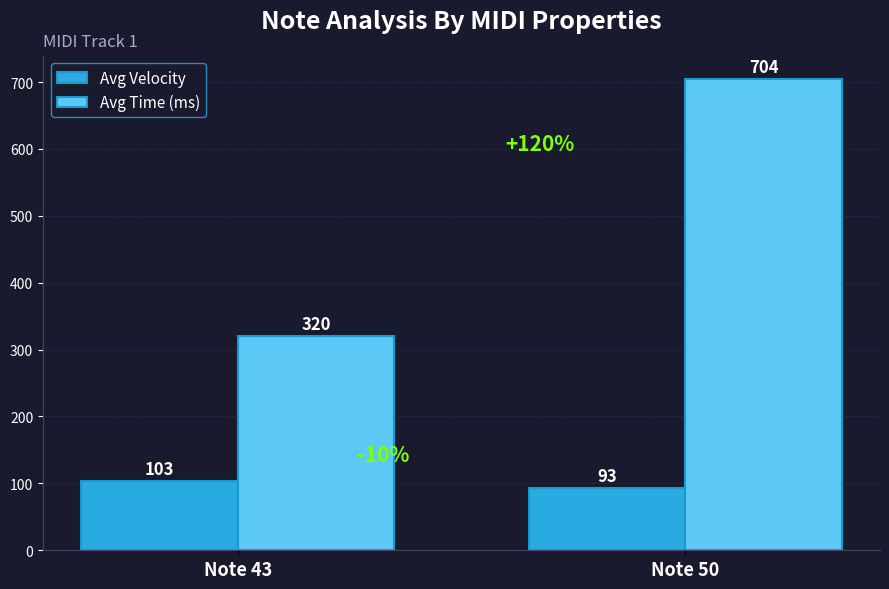

How many categories are shown in the chart?

2